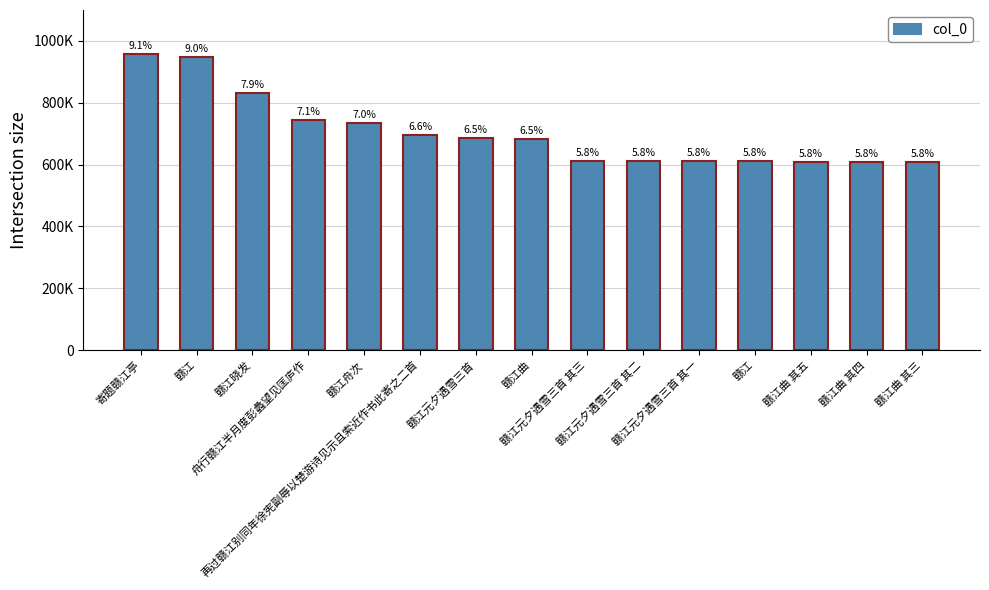

The value at 寄题赣江亭 is 1469595. True or false?

False